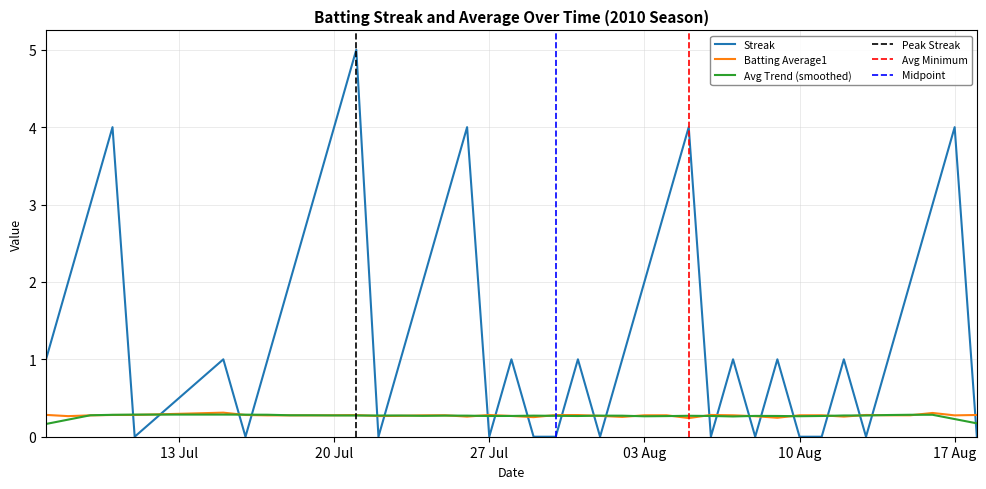

What is the maximum value for Avg Trend (smoothed)?

0.3